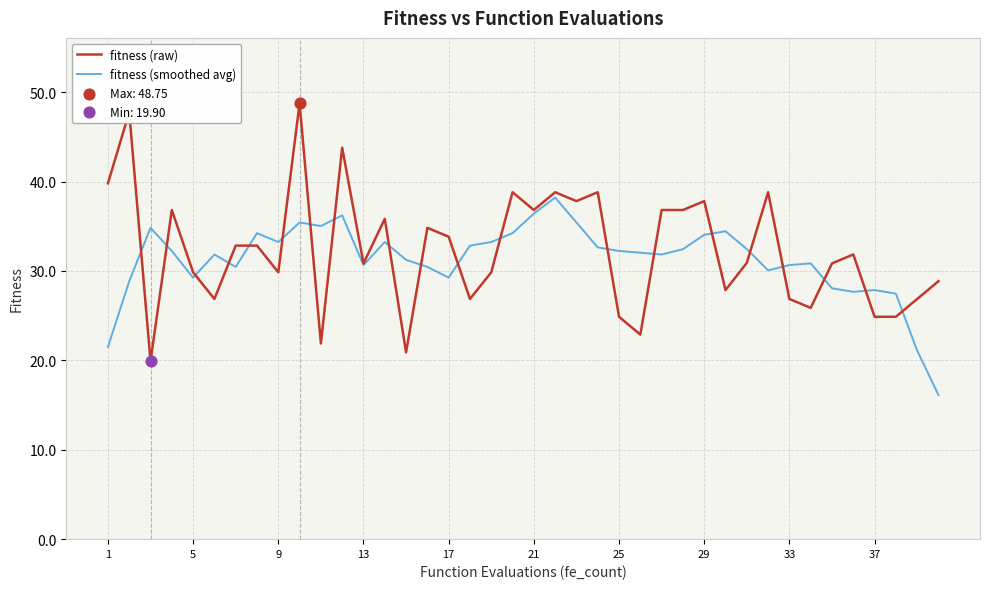

What is the greatest value displayed?

48.8